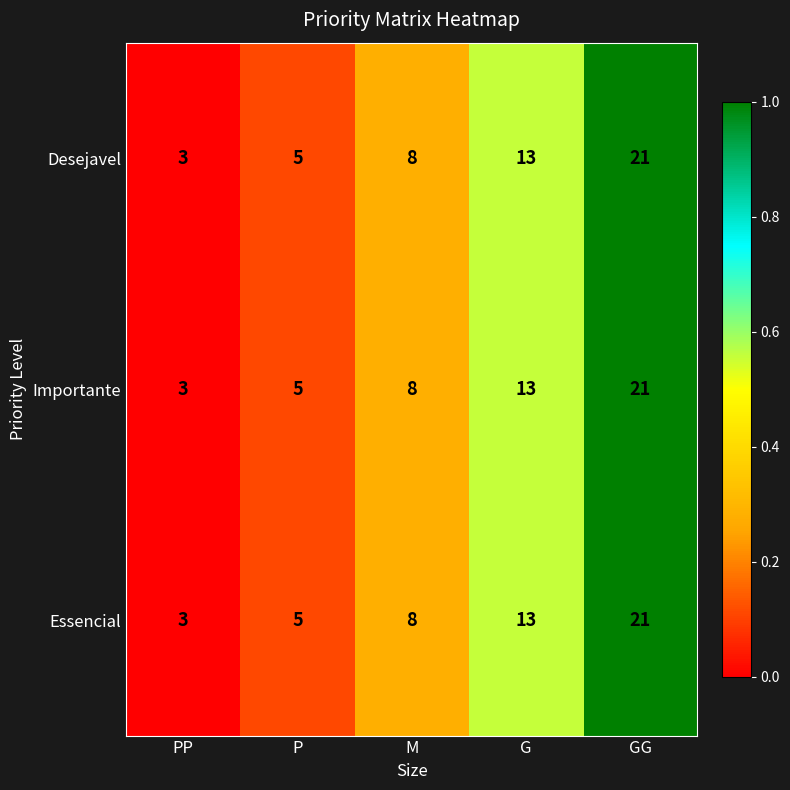

What is the maximum value shown in the chart?

21